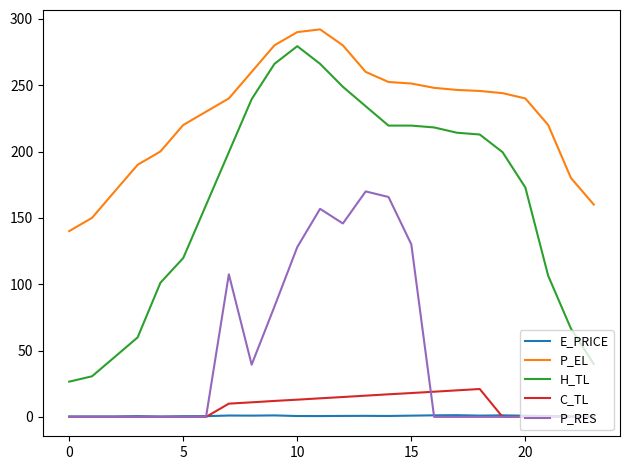

Which series has the widest spread of values?

H_TL